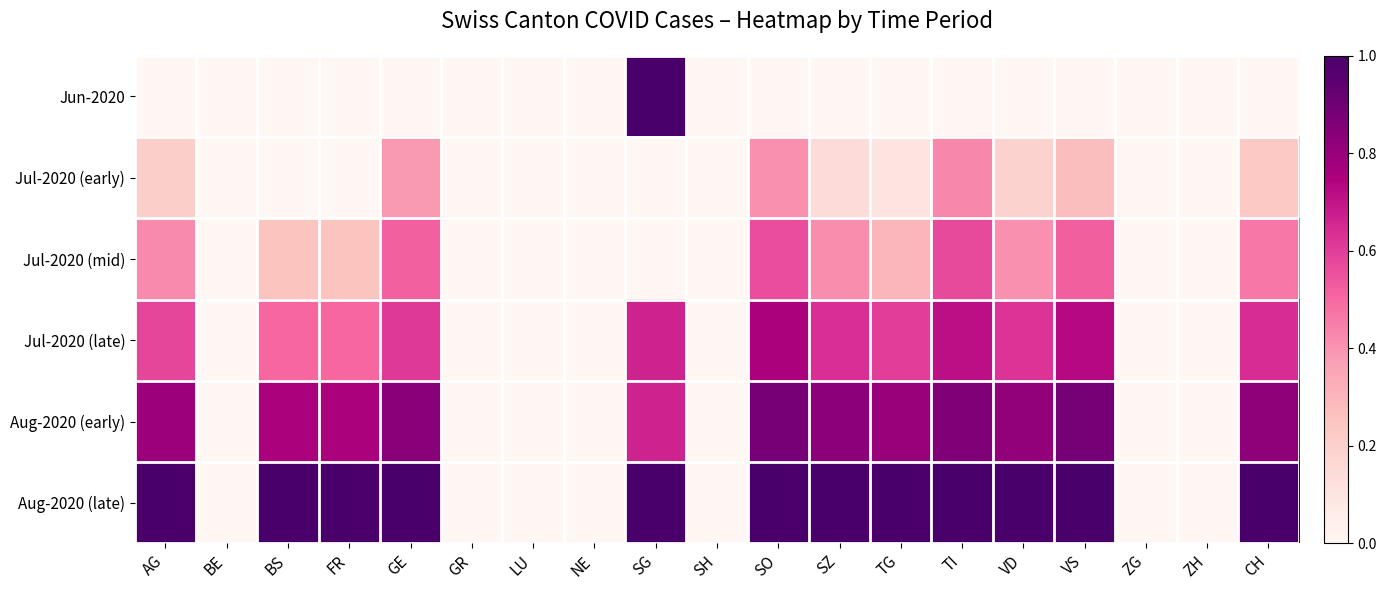

What is the difference between the highest and lowest values at VD?

1.0